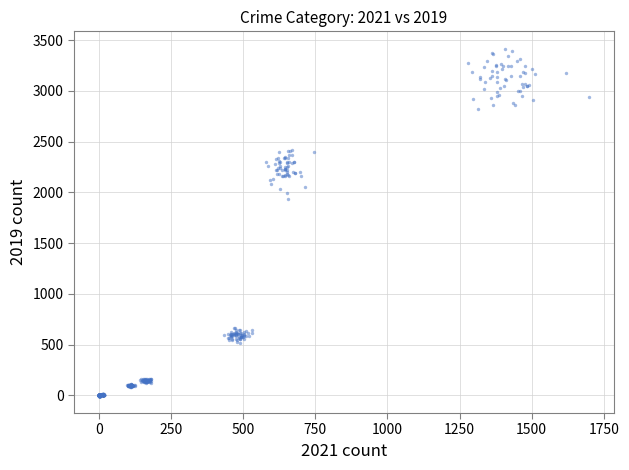

What Y value in the scatter plot is closest to 1706?

1931.8